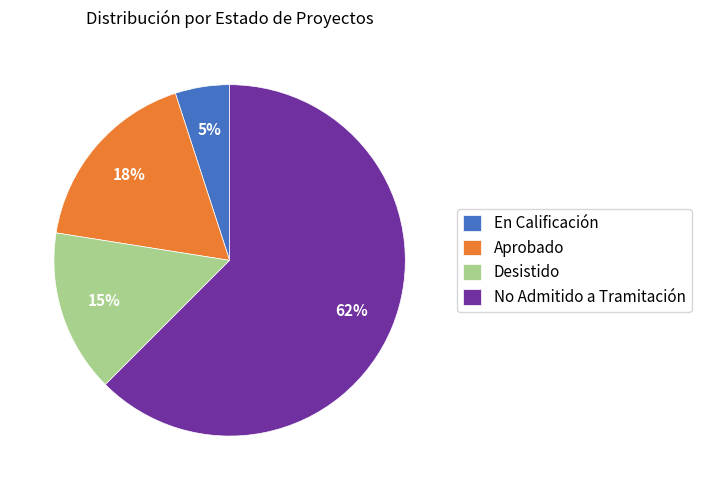

Rank the categories by value from lowest to highest.

En Calificación, Desistido, Aprobado, No Admitido a Tramitación